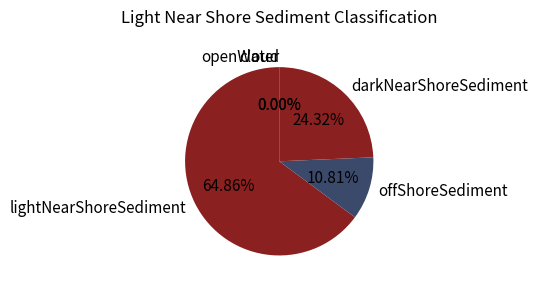

To the nearest percent, what is the combined percentage of lightNearShoreSediment and darkNearShoreSediment?

89%